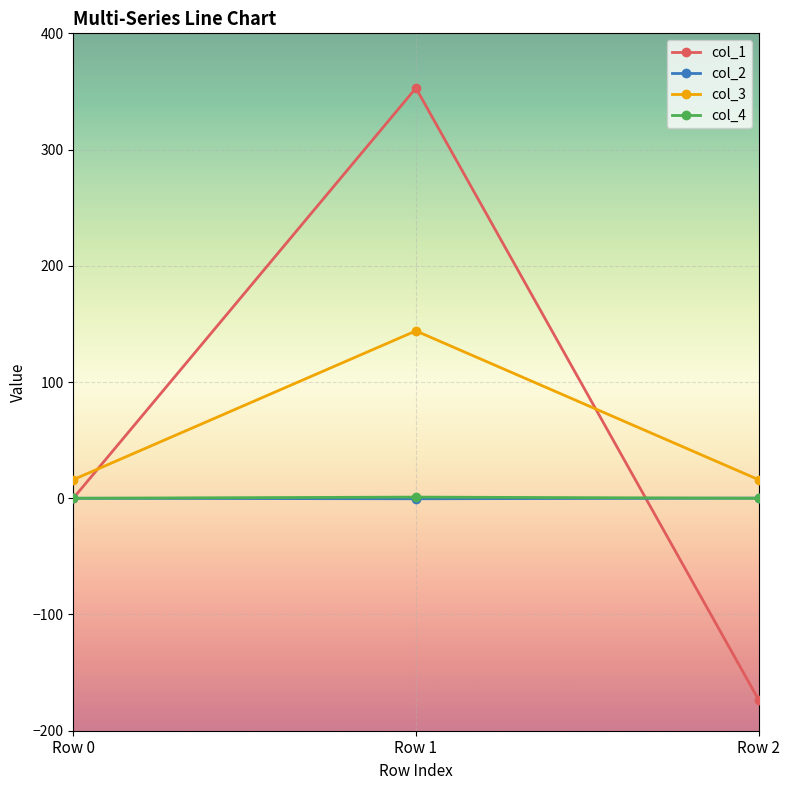

What is the difference between the highest and lowest values at Row 2?

189.3